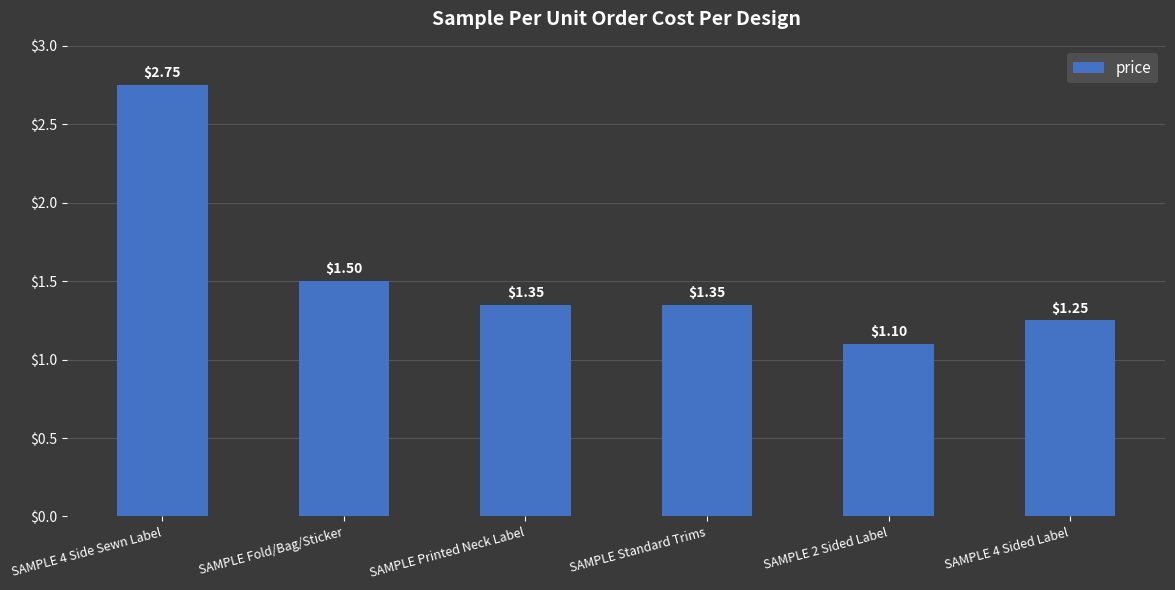

What is the sum of all values?

9.3